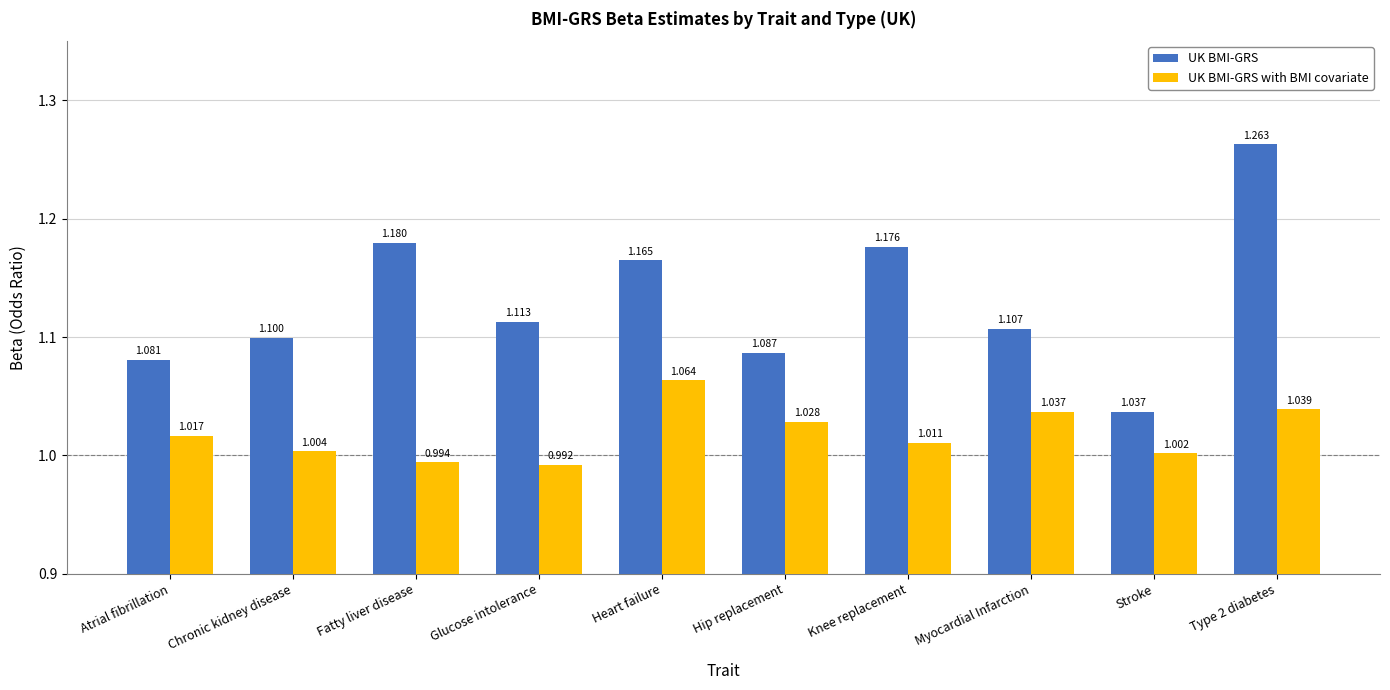

What position from the left is Stroke?

9